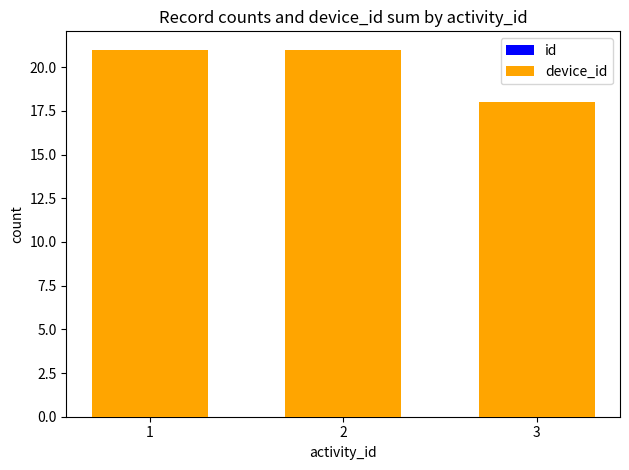

Rank the categories by device_id value from highest to lowest.

1, 2, 3